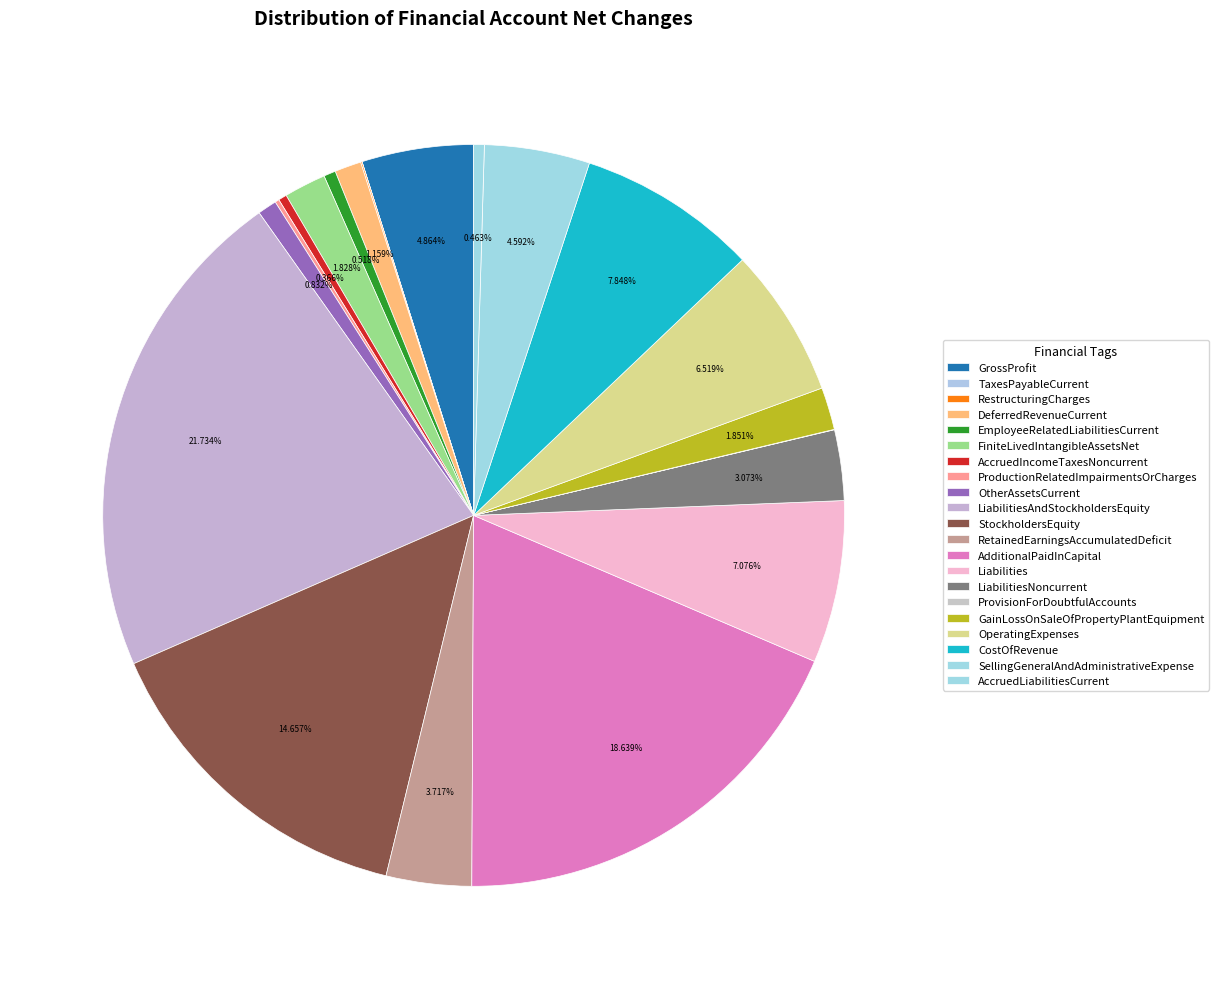

What percentage is NOT represented by LiabilitiesNoncurrent?

96.9%